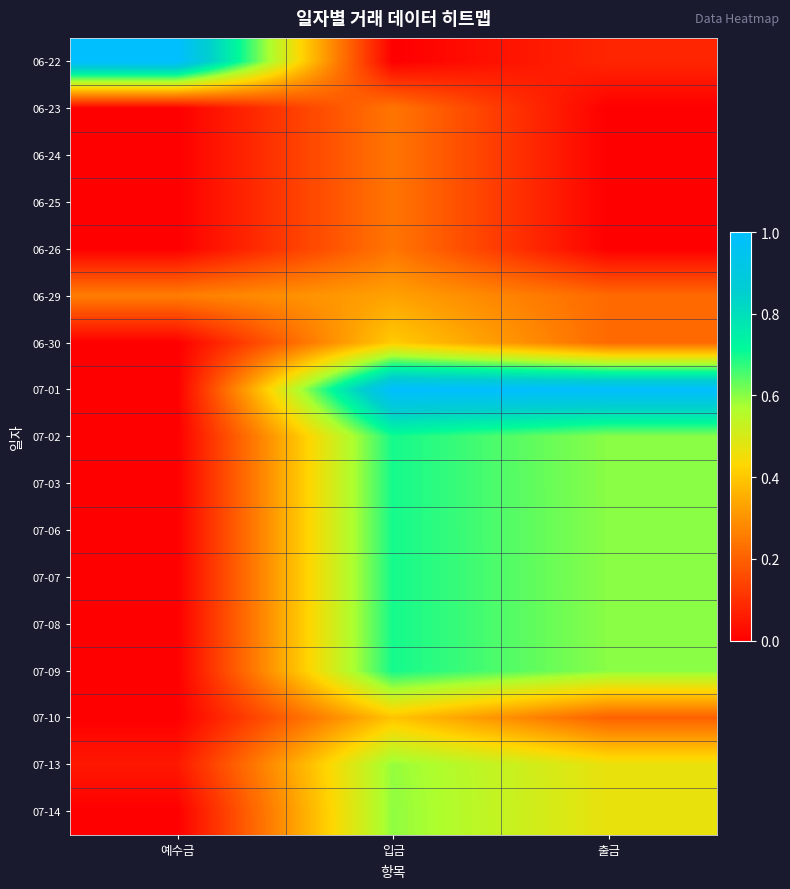

At which category is the sum across all series the highest?

입금